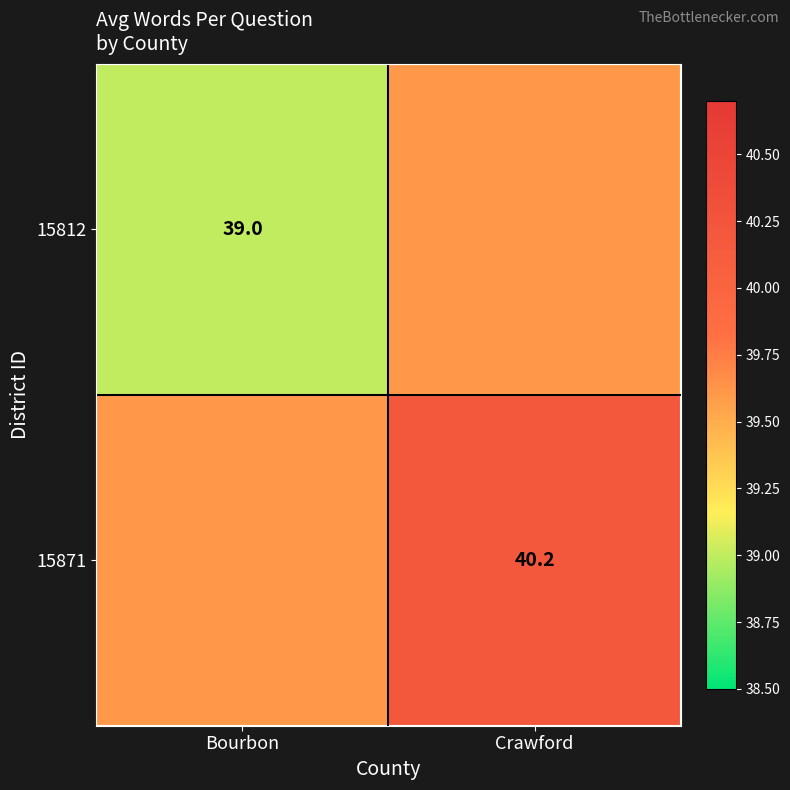

True or false: 15871 has a value of 57.6 at Crawford.

False